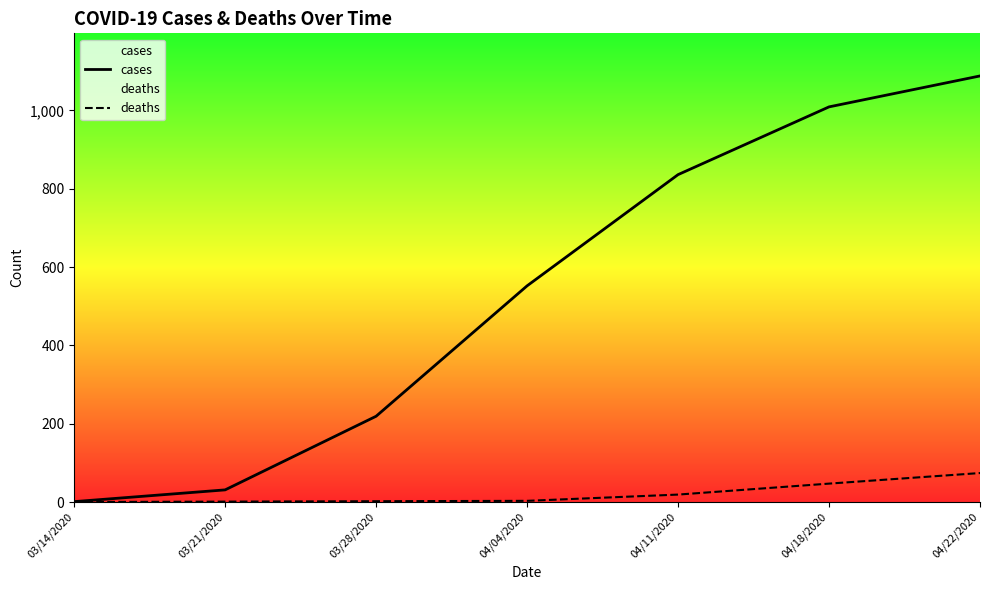

What are all the series names shown in the legend?

cases, deaths